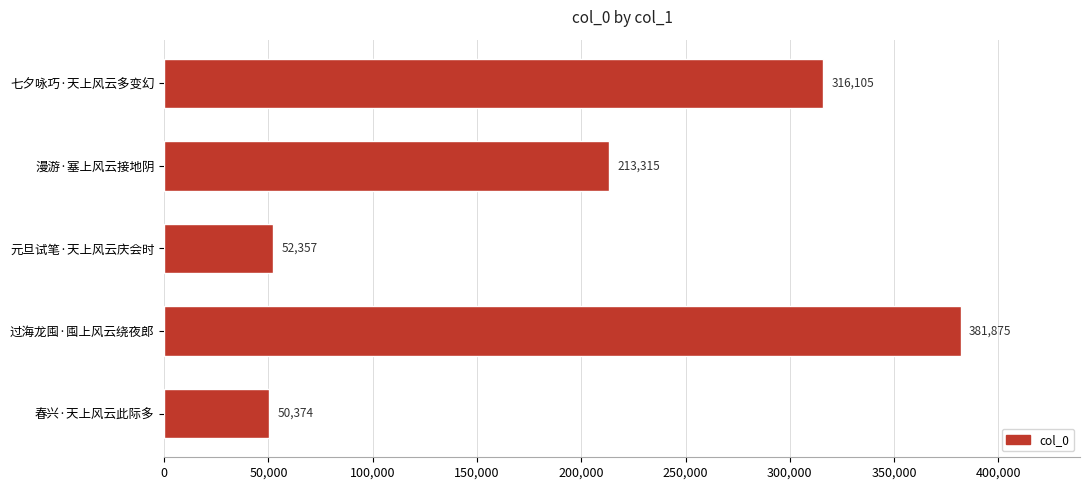

Reading top to bottom, what are all the values shown in this chart?

七夕咏巧·天上风云多变幻=316105	漫游·塞上风云接地阴=213315	元旦试笔·天上风云庆会时=52357	过海龙囤·囤上风云绕夜郎=381875	春兴·天上风云此际多=50374